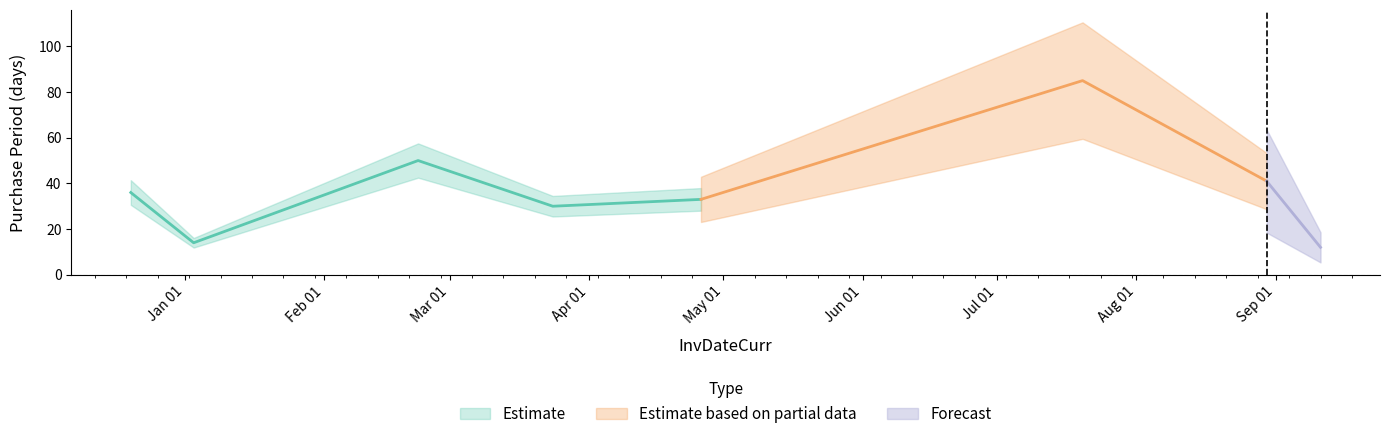

What is the value of the 7th point from the left?

41